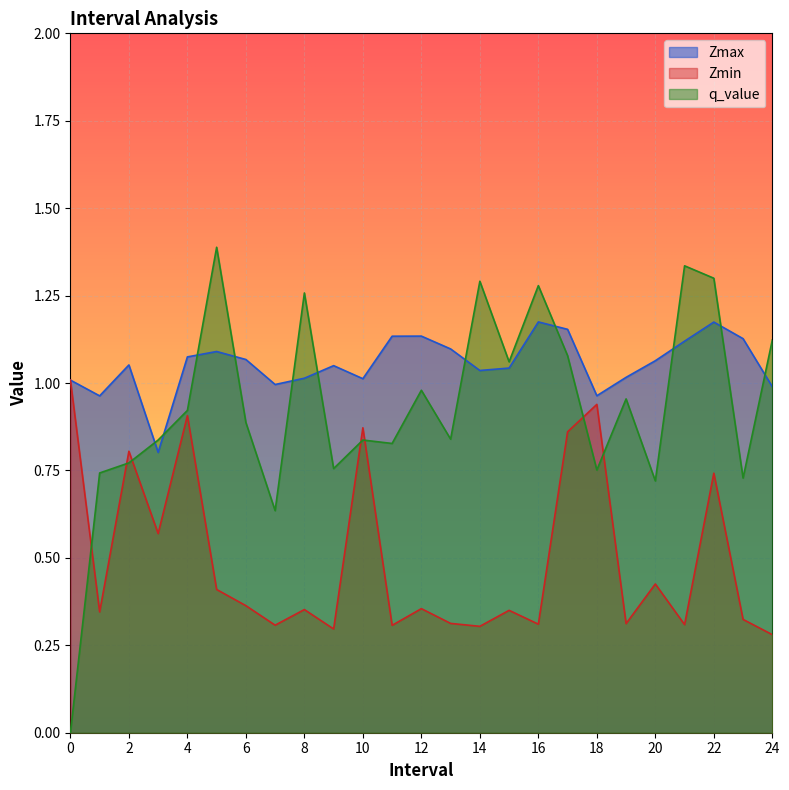

List the series in order of their peak value, lowest first.

Zmin, Zmax, q_value